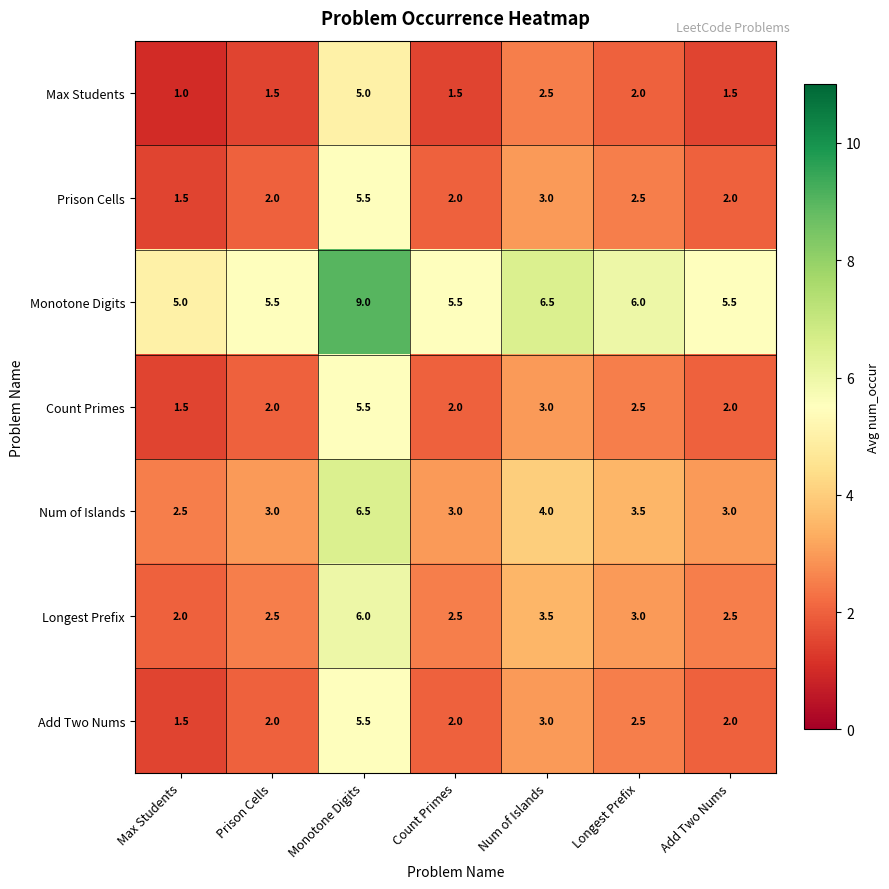

What is the difference between the Prison Cells values at Max Students and Count Primes?

0.5